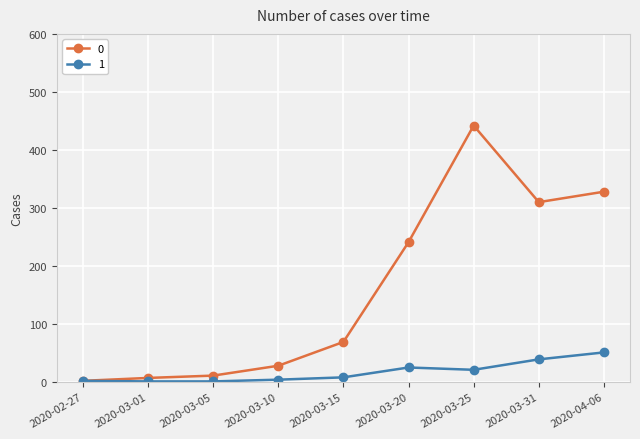

Is the value of 0 at 2020-03-20 greater than the value of 1 at 2020-03-31?

Yes